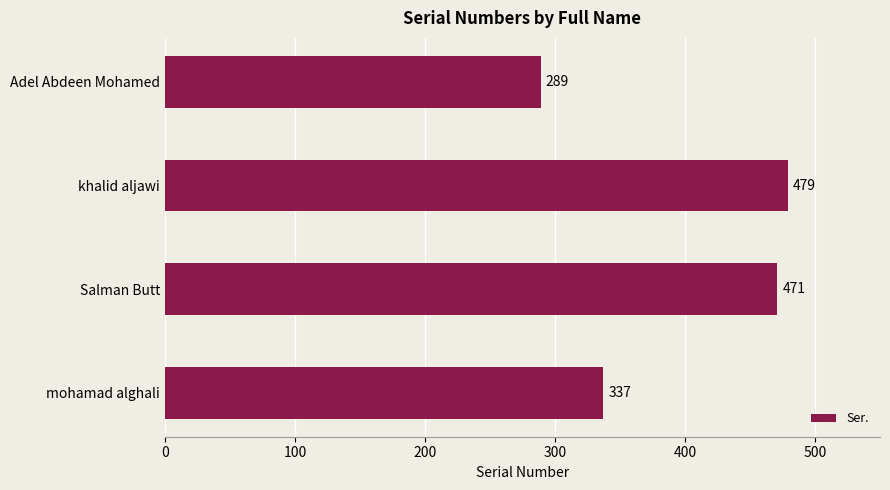

Read the value at mohamad alghali.

337